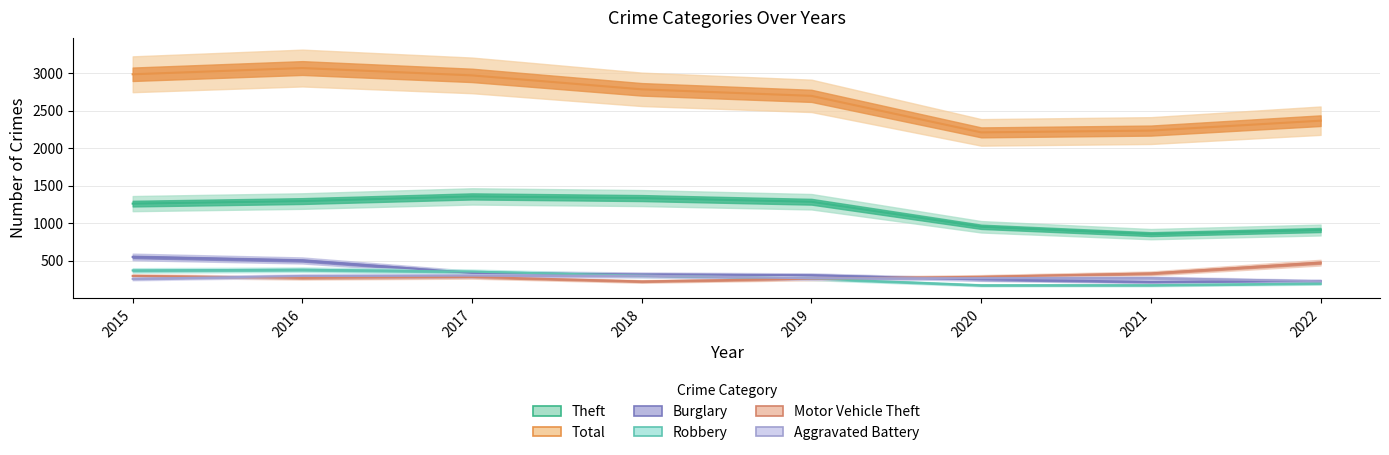

How many distinct data groups are displayed?

6